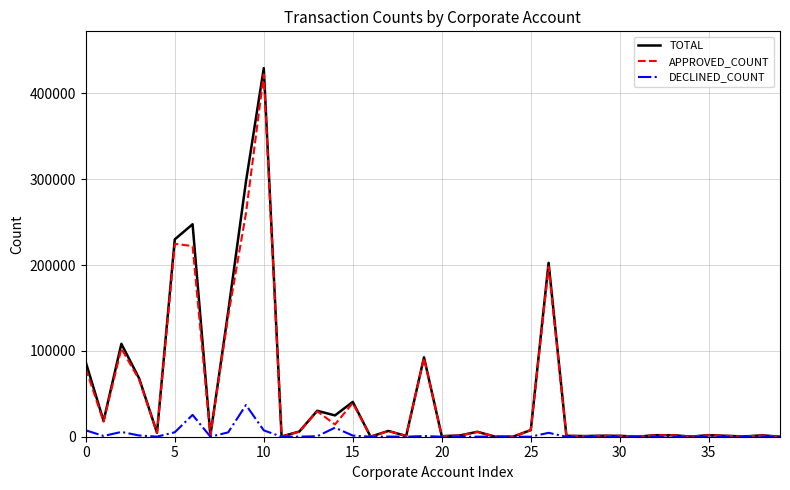

What is the highest value of the APPROVED_COUNT series?

421940